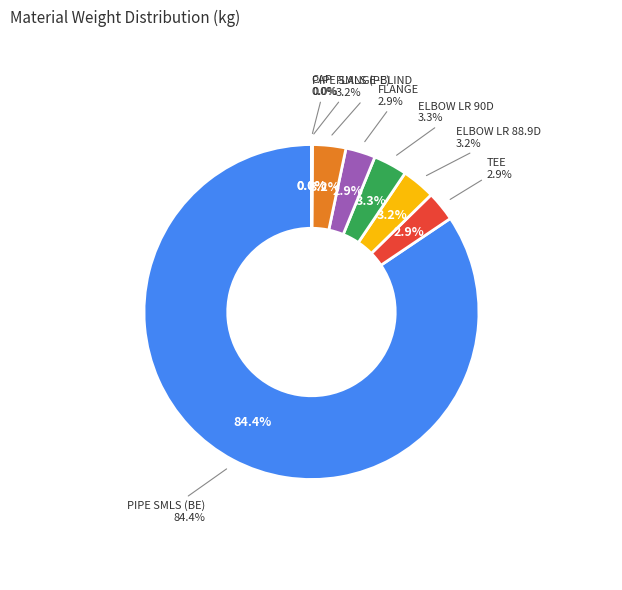

To the nearest percent, what portion does TEE represent?

3%